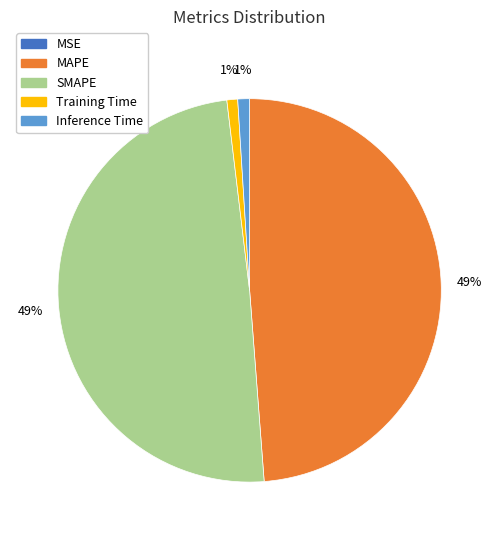

To the nearest percent, what is the combined percentage of Inference Time and MAPE?

50%